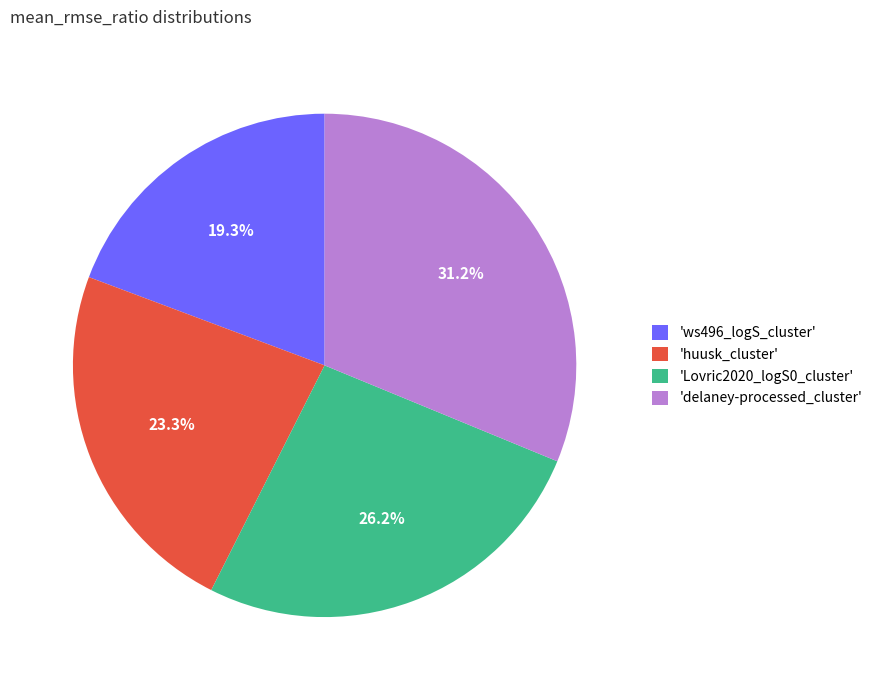

What is the total percentage of 'Lovric2020_logS0_cluster' and 'ws496_logS_cluster'?

45.5%